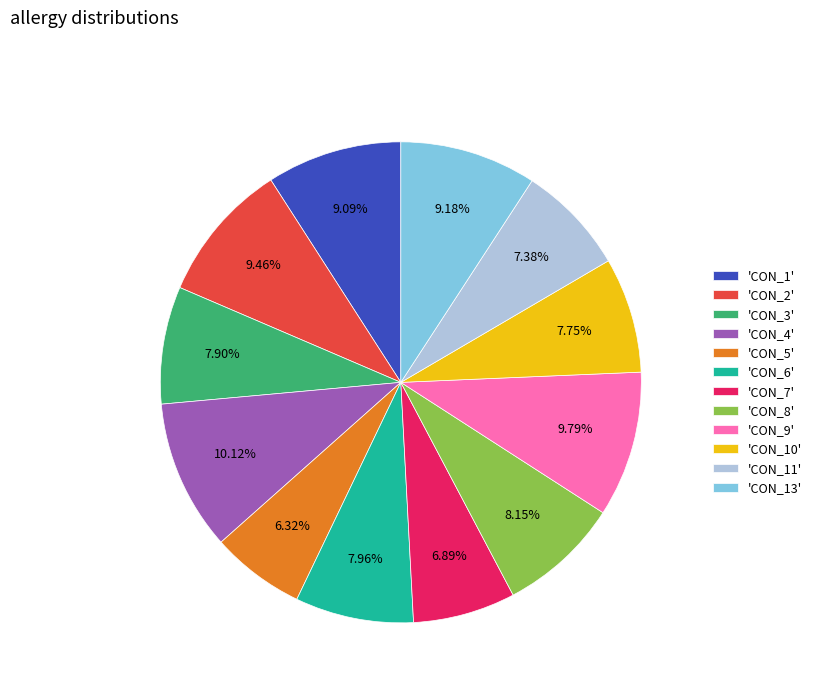

Count the number of slices in the pie.

12